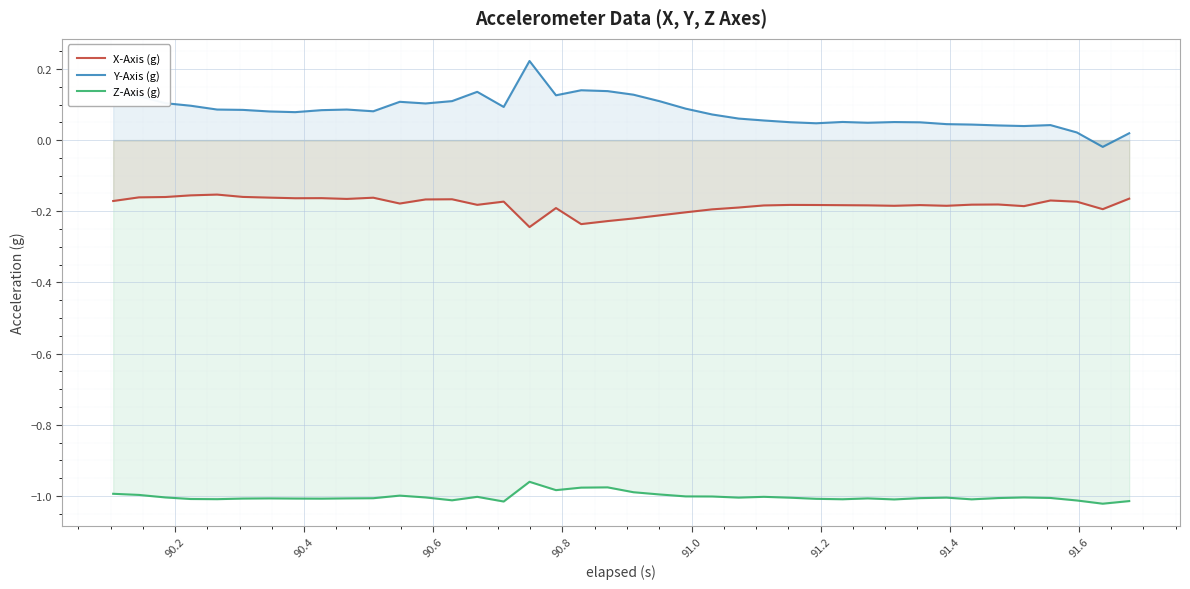

Rank the series by their maximum value, from lowest to highest.

Z-Axis (g), X-Axis (g), Y-Axis (g)